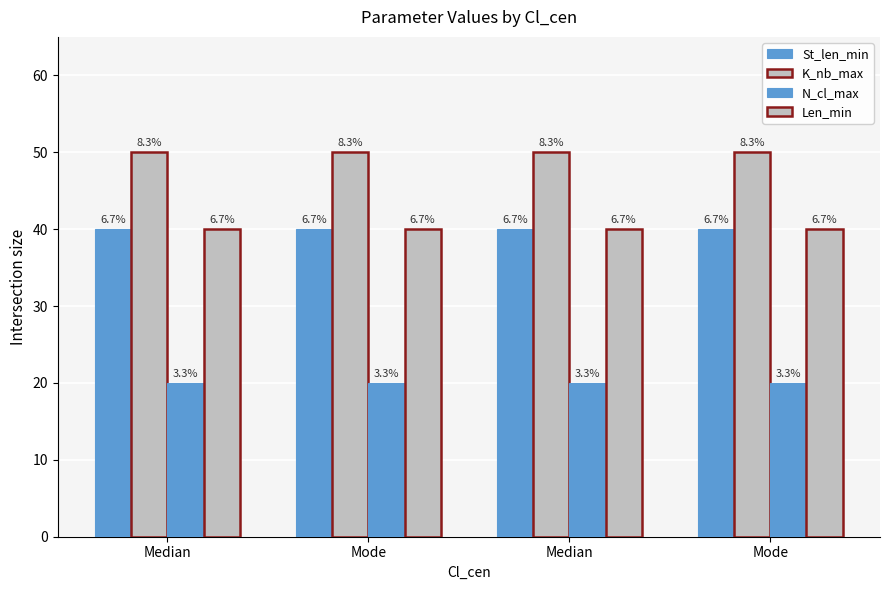

How many bars are there in each group?

4